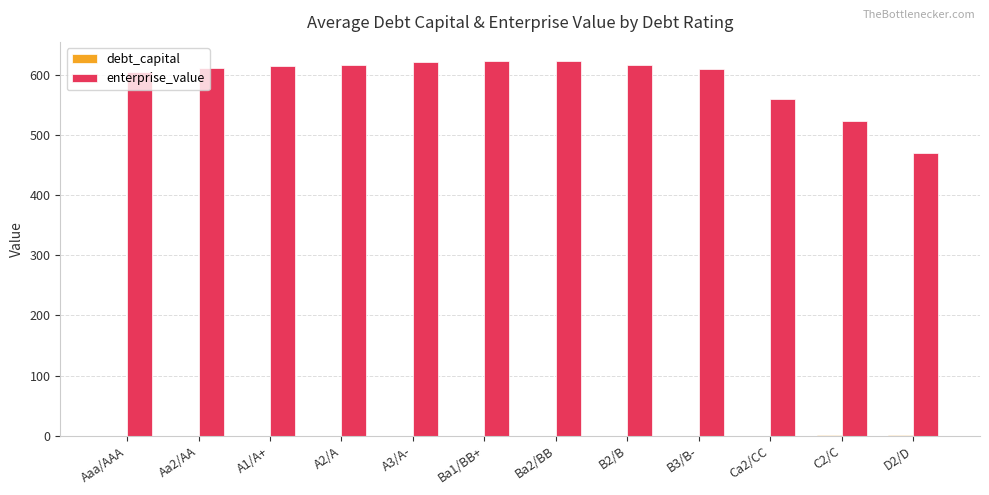

Which series has the largest total across all categories?

enterprise_value